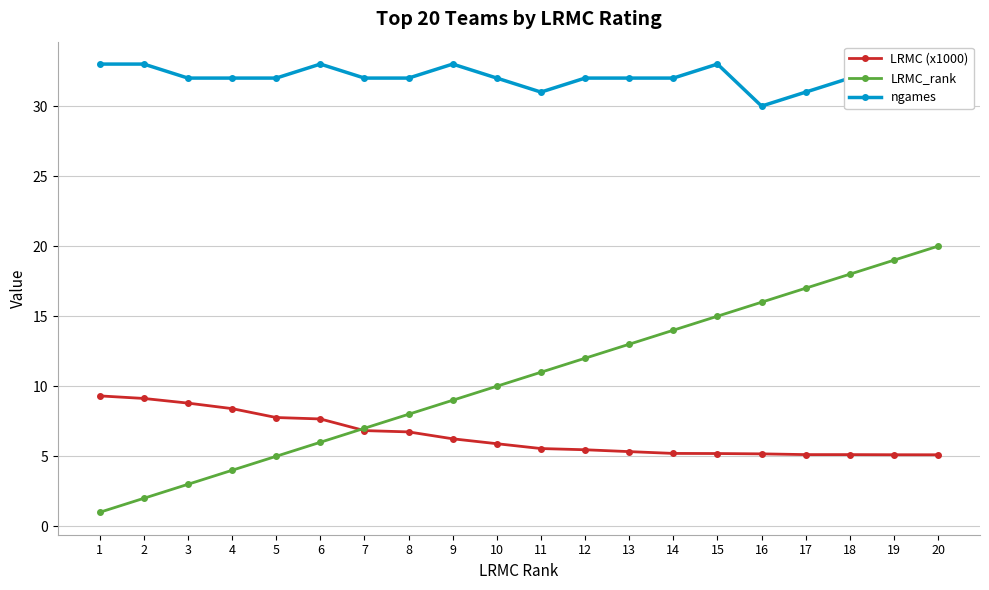

How many data points in ngames are less than 32?

4